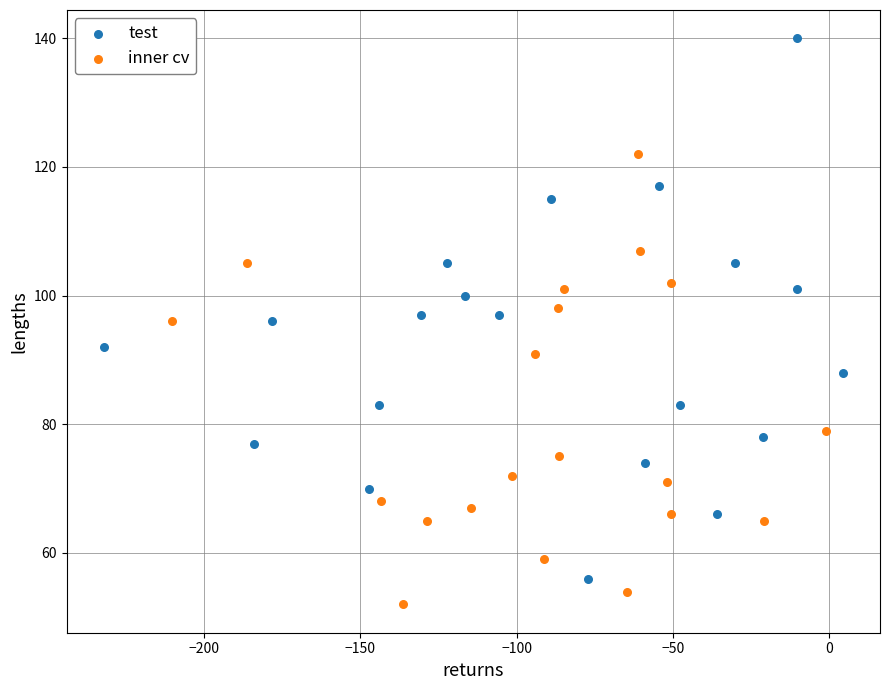

Which series contains the highest Y value?

test